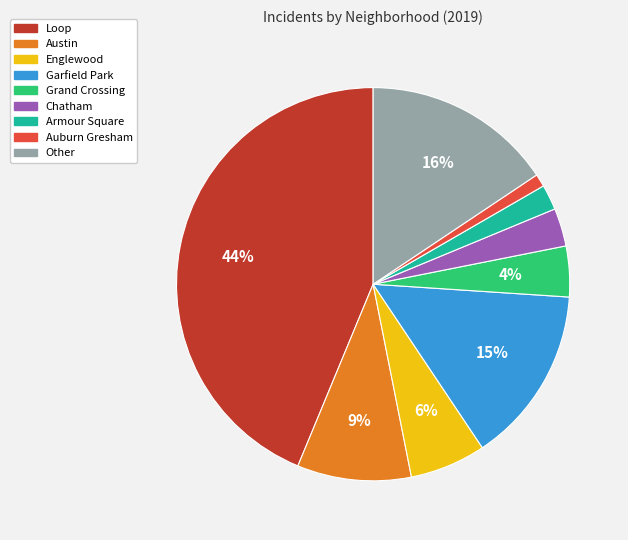

Rank the categories by value from lowest to highest.

Auburn Gresham, Armour Square, Chatham, Grand Crossing, Englewood, Austin, Garfield Park, Other, Loop